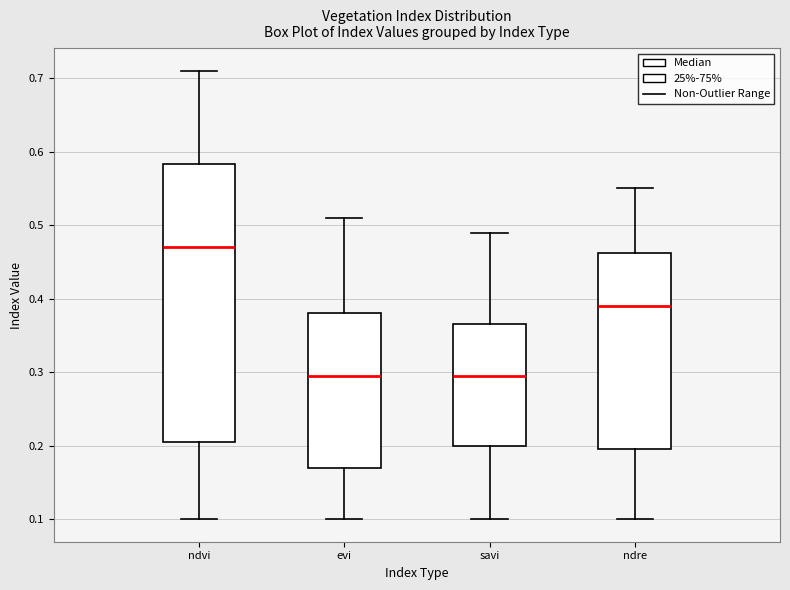

Reading left to right, transcribe this box plot: for each box, give where its median line is, the range the box spans, and where its two whiskers end, as read against the y-axis. The values are not printed on the chart, so give them approximately, as read against the axis.

ndvi: median 0.47, box 0.21 to 0.58, whiskers 0.10 to 0.71
evi: median 0.30, box 0.17 to 0.38, whiskers 0.10 to 0.51
savi: median 0.30, box 0.20 to 0.37, whiskers 0.10 to 0.49
ndre: median 0.39, box 0.20 to 0.46, whiskers 0.10 to 0.55